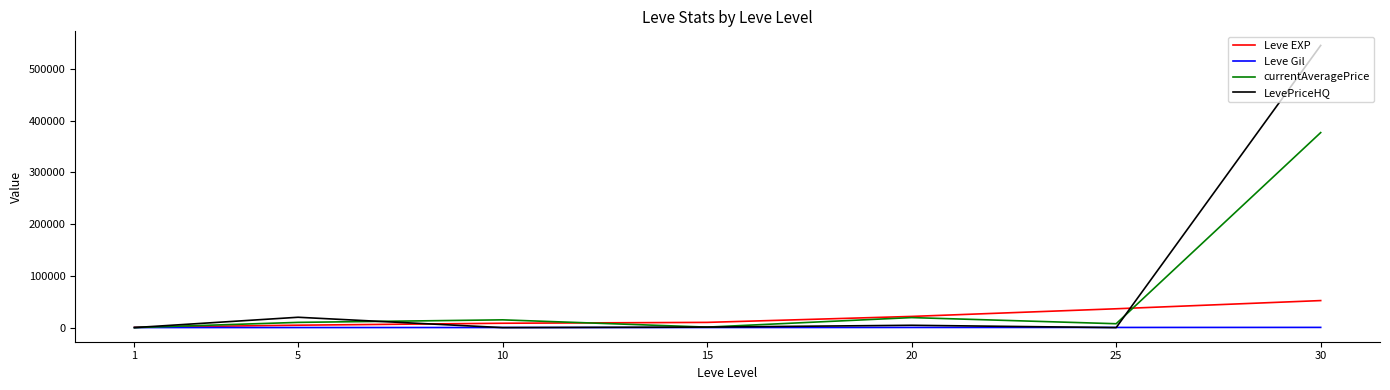

What is the difference between the highest and lowest values at 5?

19860.0